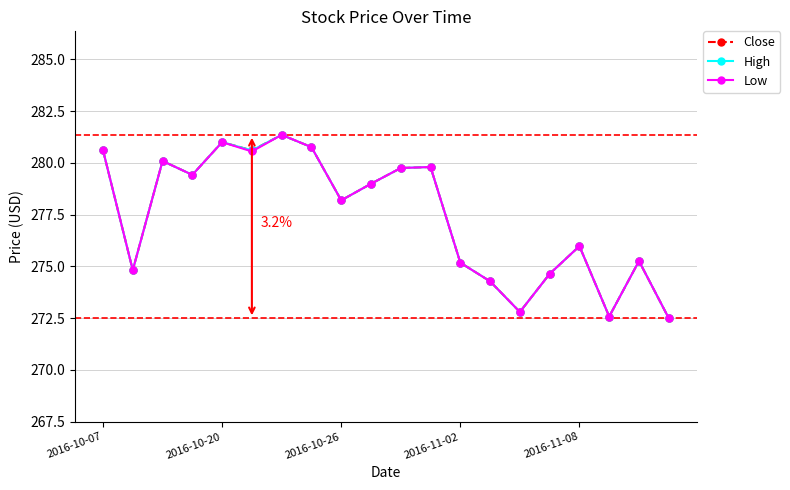

True or false: Low has more than 0 points higher than both neighbors.

True